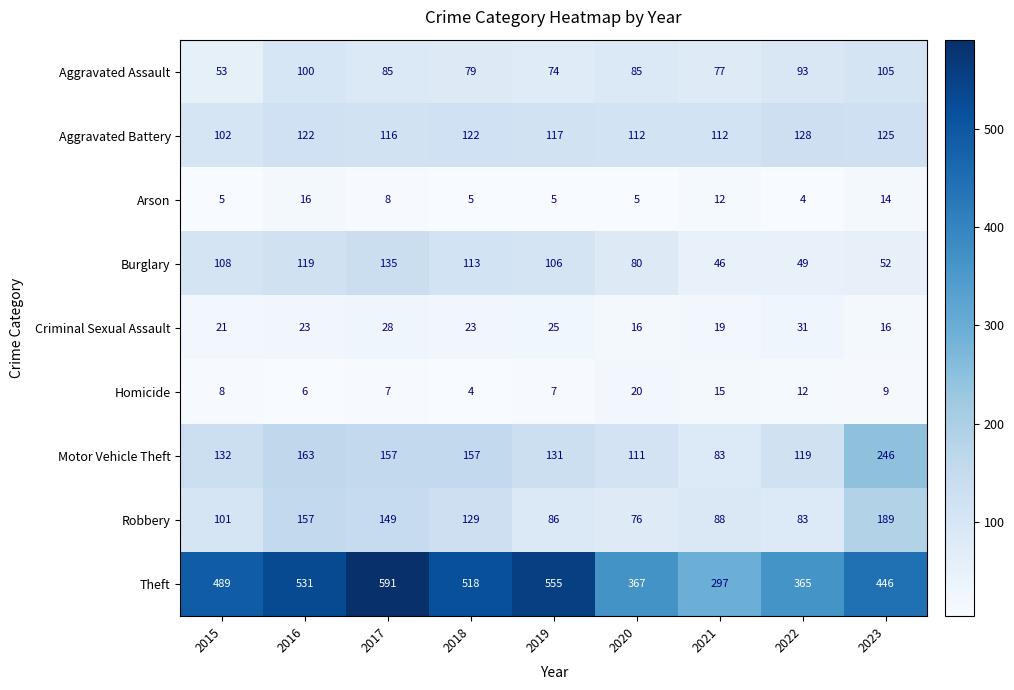

The value of Robbery at 2021 is 22. True or false?

False